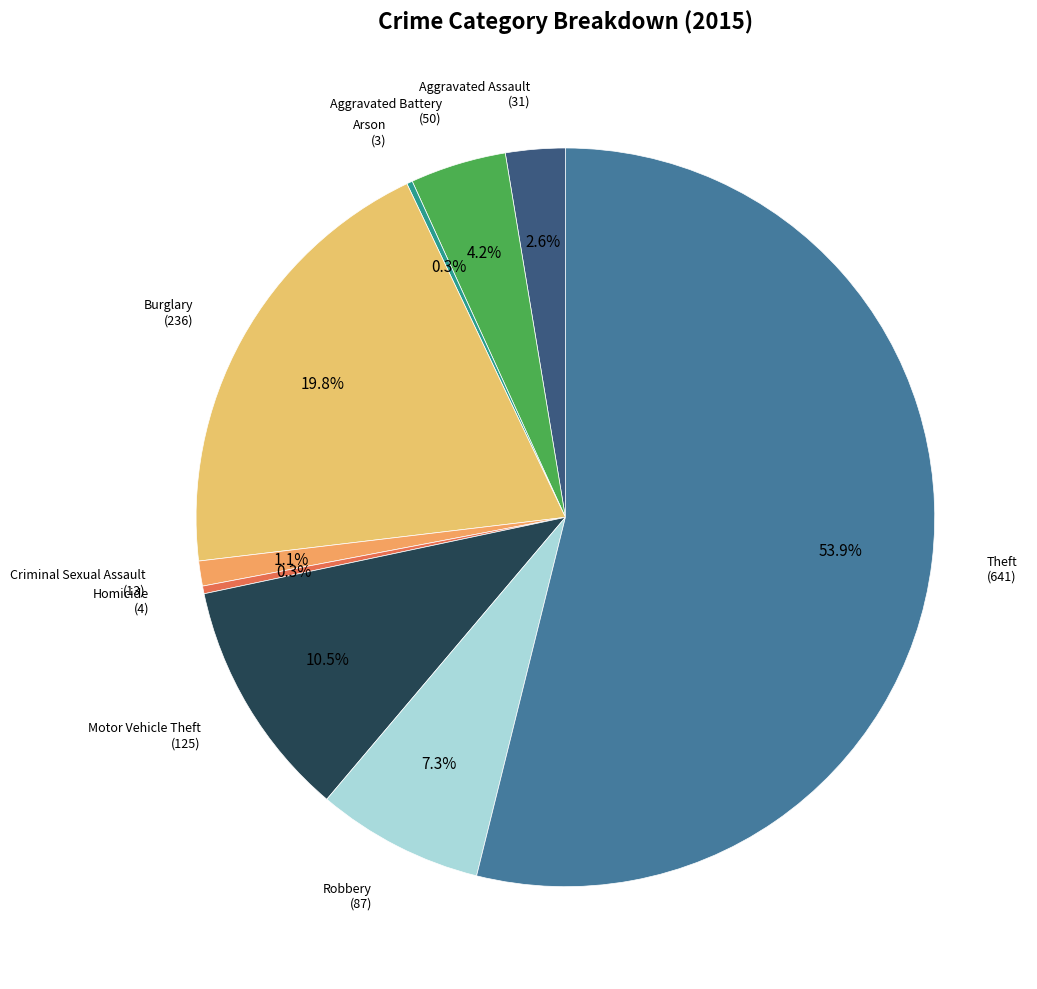

To the nearest percent, what is the difference between the largest and smallest slice percentages?

54%